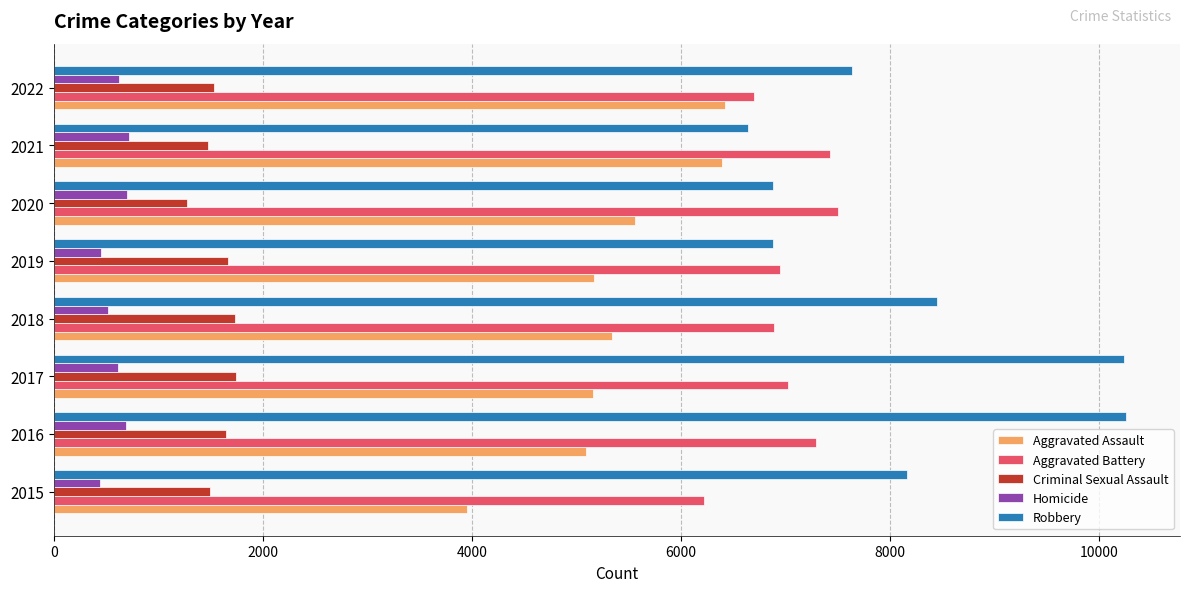

What is the difference between the maximum and minimum values in the Aggravated Battery series?

1275